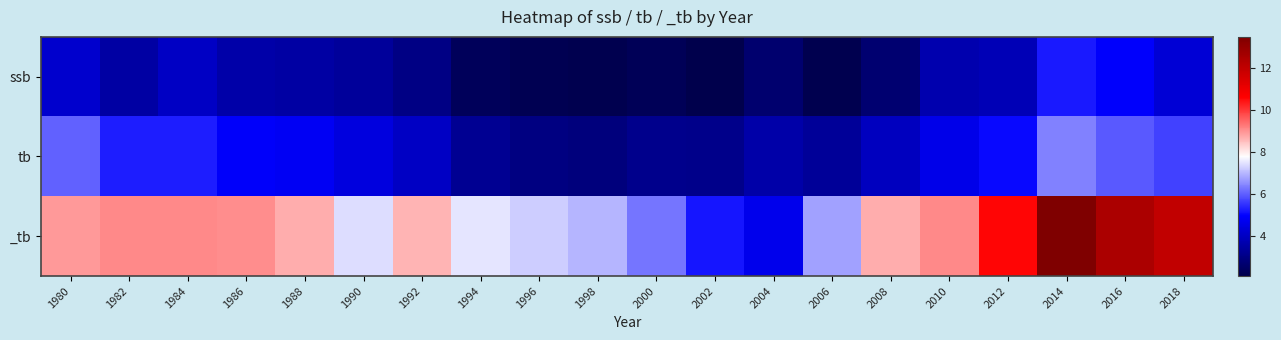

At which category is the sum across all series the highest?

2014